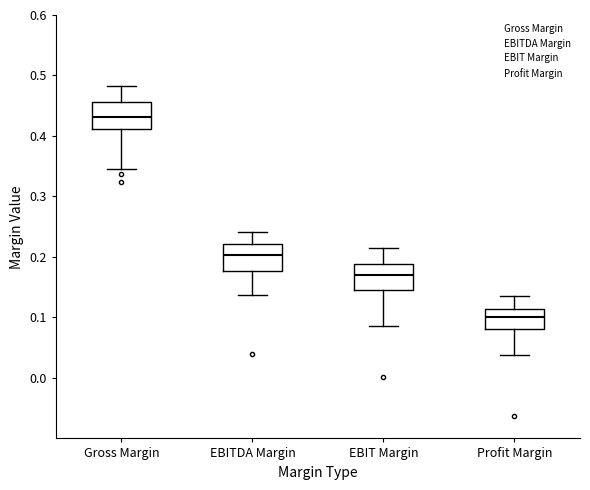

Reading left to right, transcribe this box plot: for each box, give where its median line is, the range the box spans, and where its two whiskers end, as read against the y-axis. The values are not printed on the chart, so give them approximately, as read against the axis.

Gross Margin: median 0.43, box 0.41 to 0.46, whiskers 0.35 to 0.48
EBITDA Margin: median 0.20, box 0.18 to 0.22, whiskers 0.14 to 0.24
EBIT Margin: median 0.17, box 0.15 to 0.19, whiskers 0.09 to 0.22
Profit Margin: median 0.10, box 0.08 to 0.11, whiskers 0.04 to 0.14